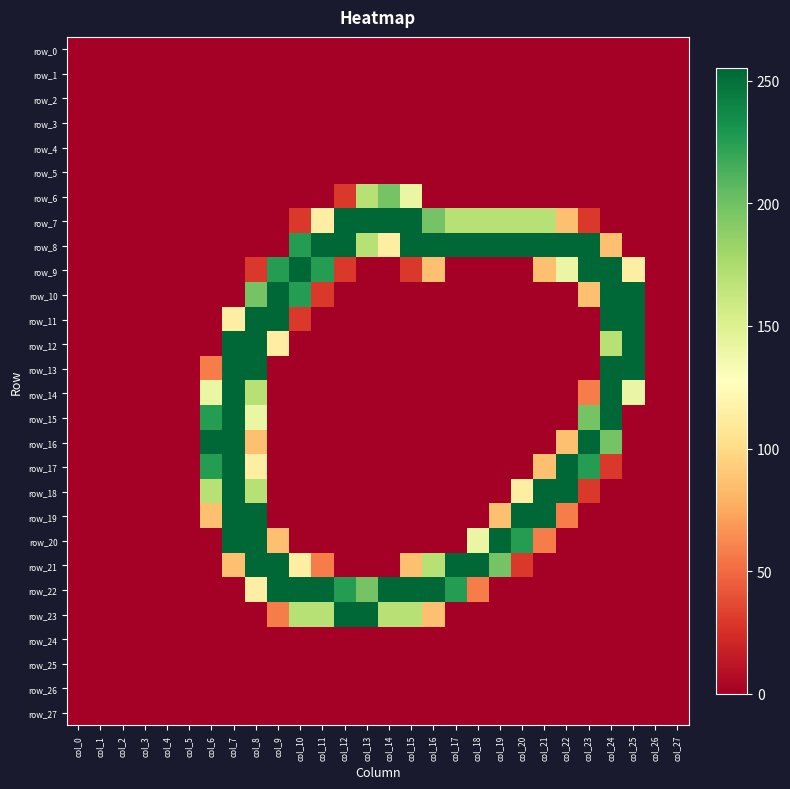

What is the total value across all series at col_8?

2552